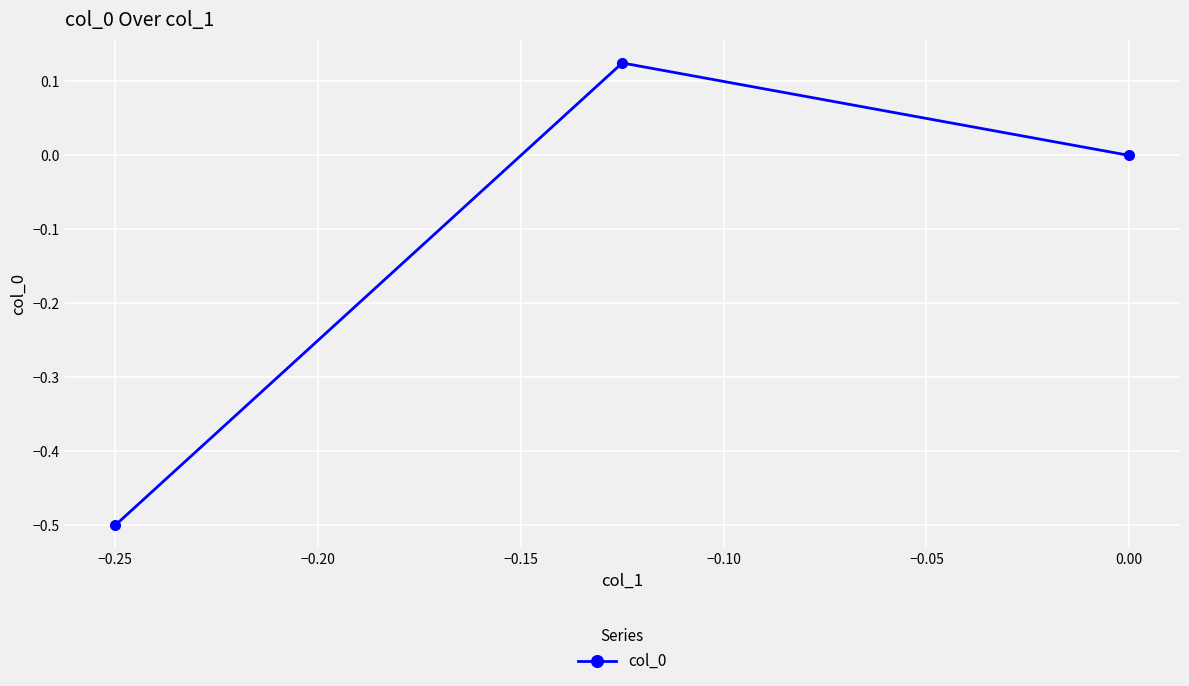

How many lines are shown in the chart?

1